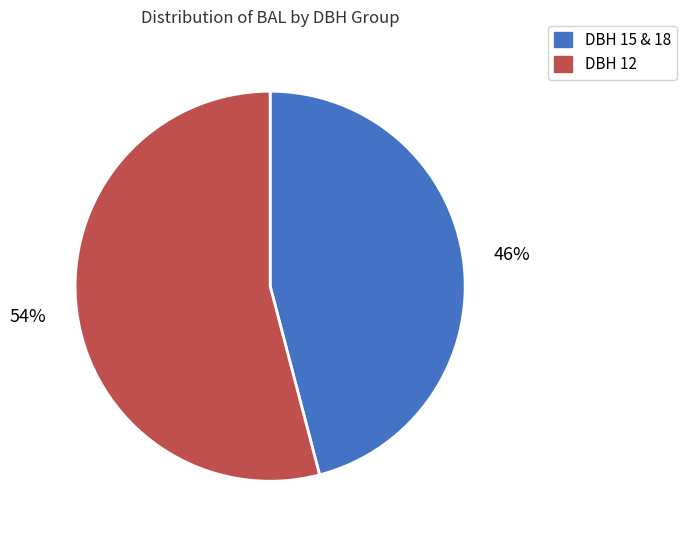

Rank the categories by value from lowest to highest.

DBH 15 & 18, DBH 12